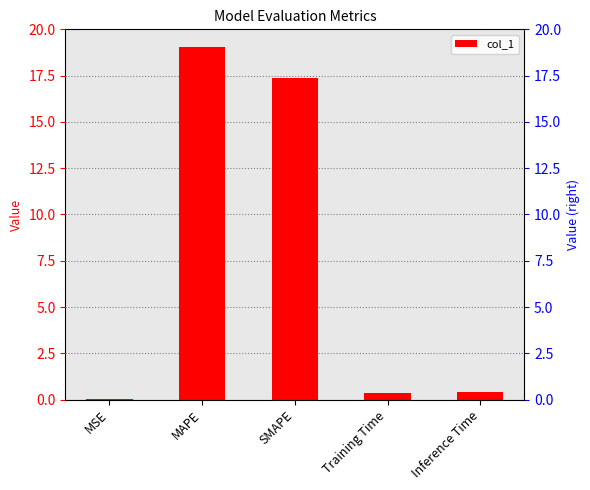

Is it true that the value at Inference Time is 0.2?

False